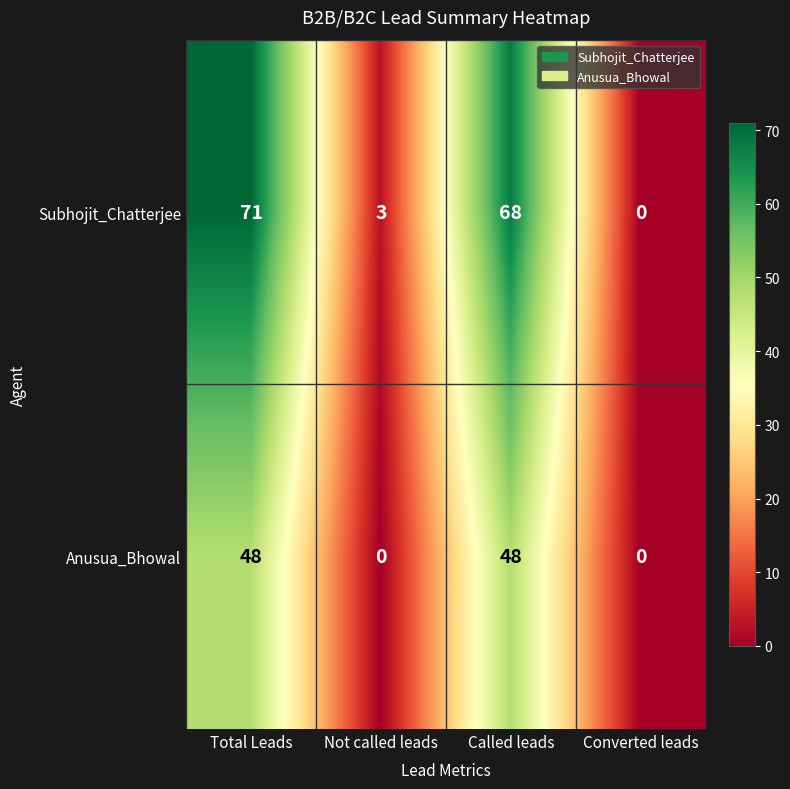

List the labels in order of Subhojit_Chatterjee value, largest first.

Total Leads, Called leads, Not called leads, Converted leads